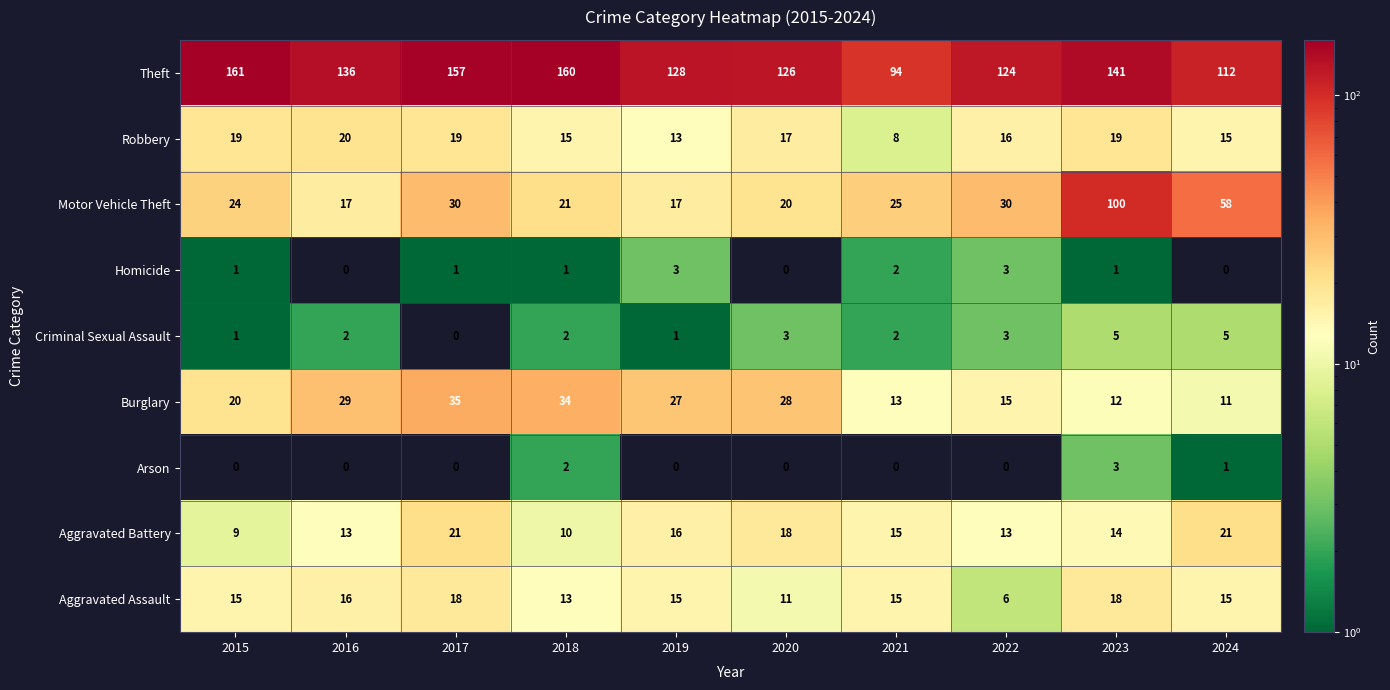

What is the spread (max minus min) of values at 2021?

94